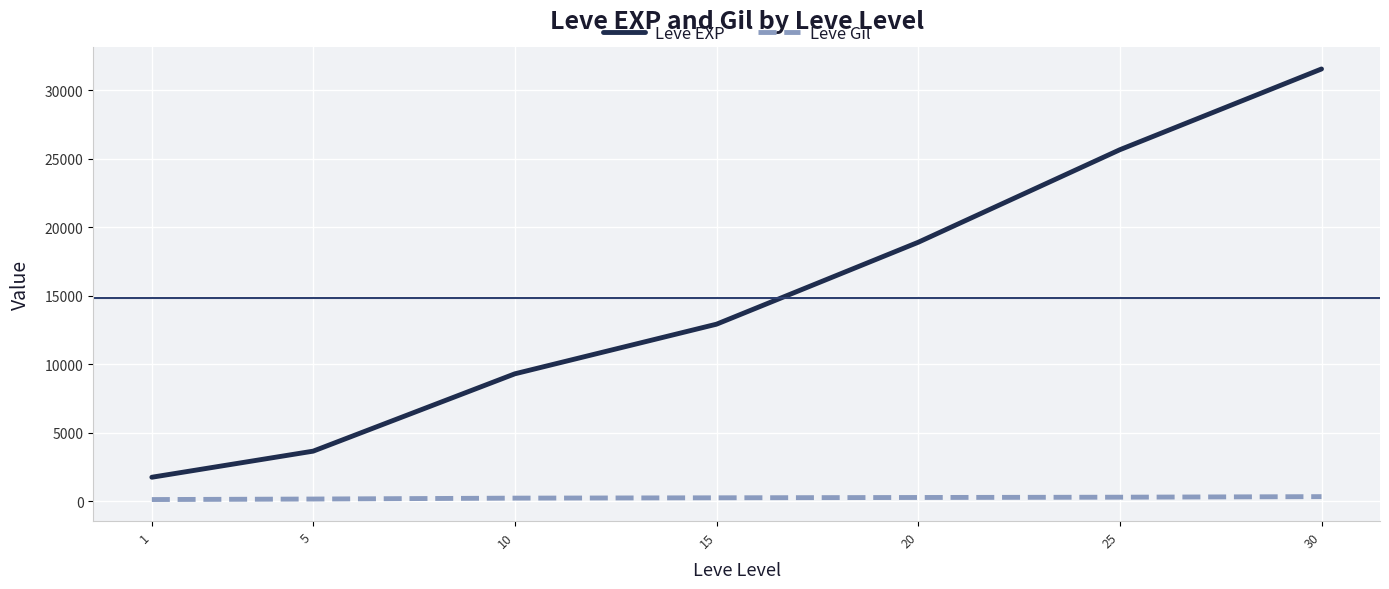

The value of Leve EXP at 10 is 9309.4. True or false?

True